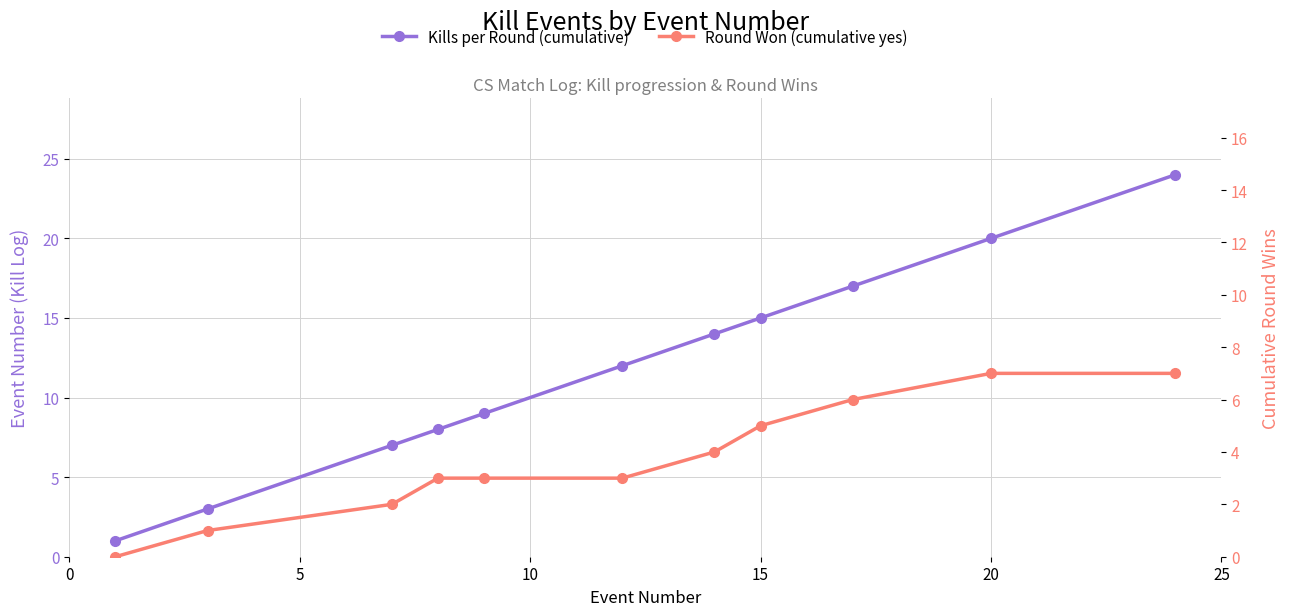

At 10, list the series in order from largest to smallest.

Kills per Round (cumulative), Round Won (cumulative yes)